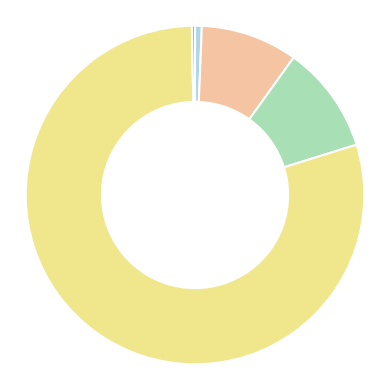

Is there a majority slice in this chart?

Yes